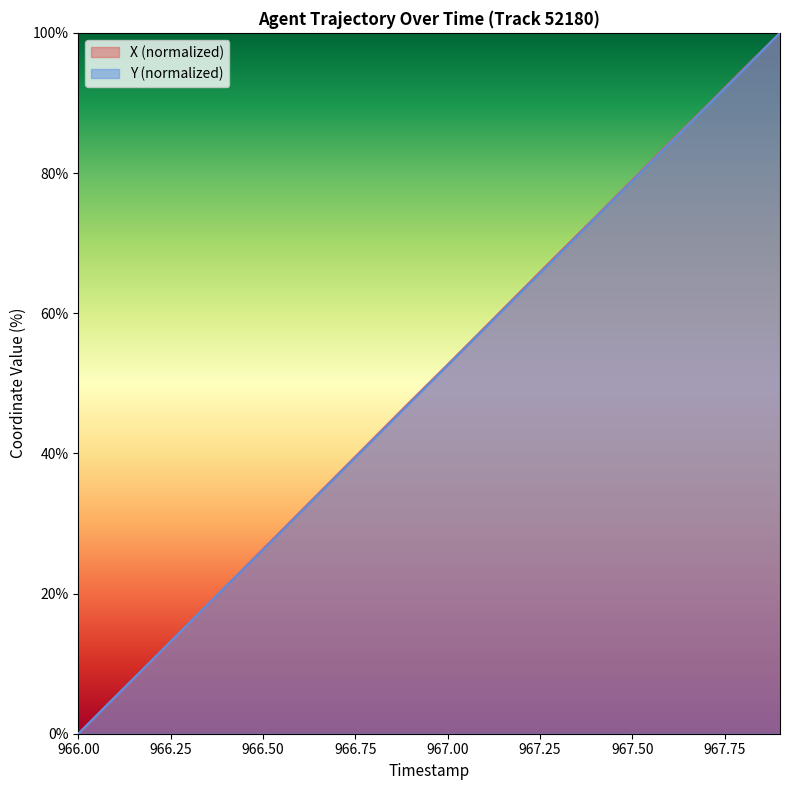

How many data points does each series have?

20